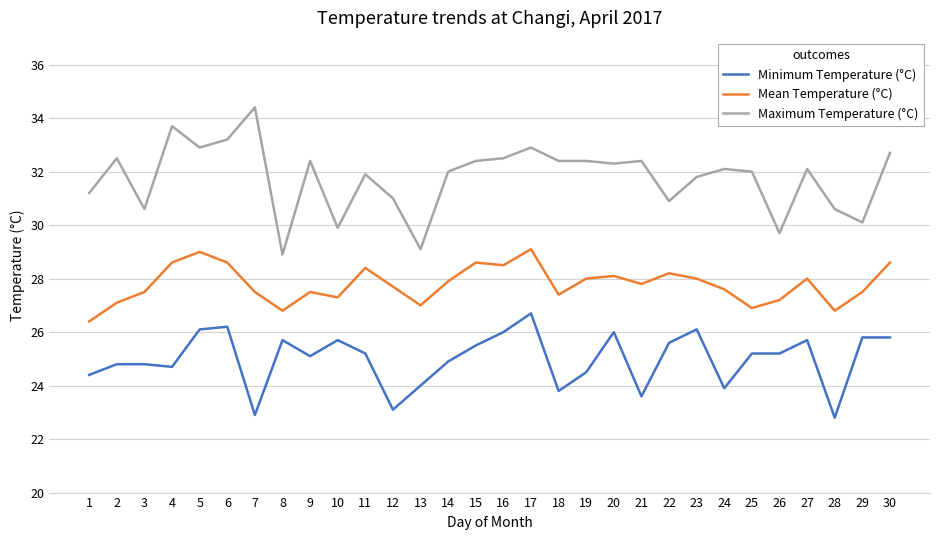

Rank the series by their maximum value, from lowest to highest.

Minimum Temperature (°C), Mean Temperature (°C), Maximum Temperature (°C)